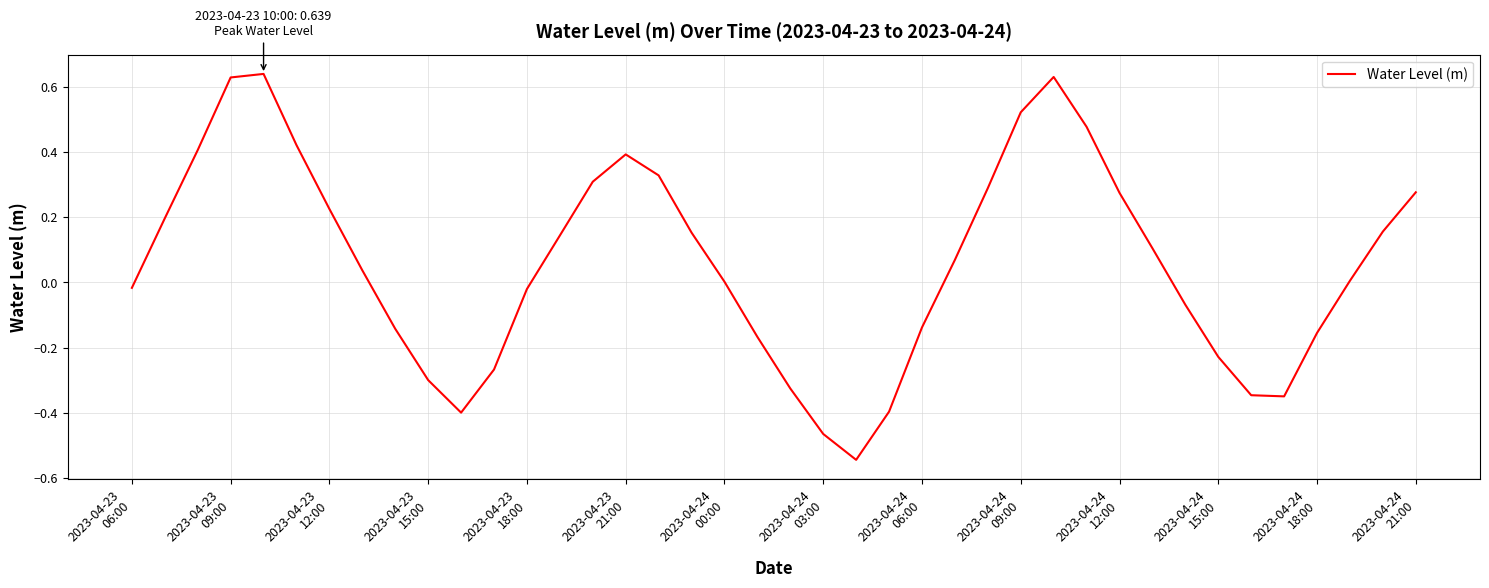

What is the difference between the maximum and minimum values?

1.2